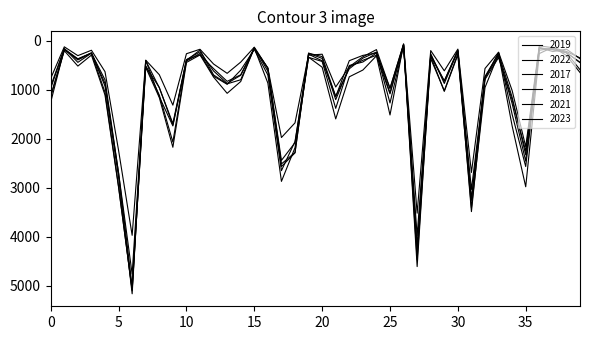

How many lines are shown in the chart?

6